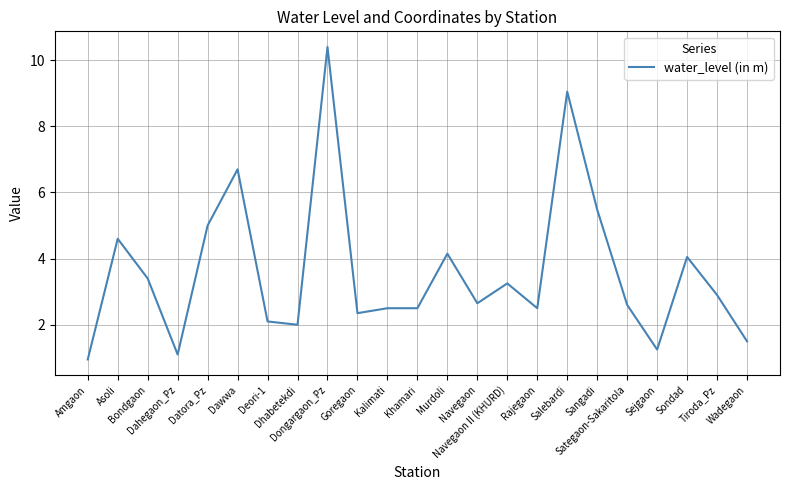

What is the difference between the values at Murdoli and Dongargaon_Pz?

6.2